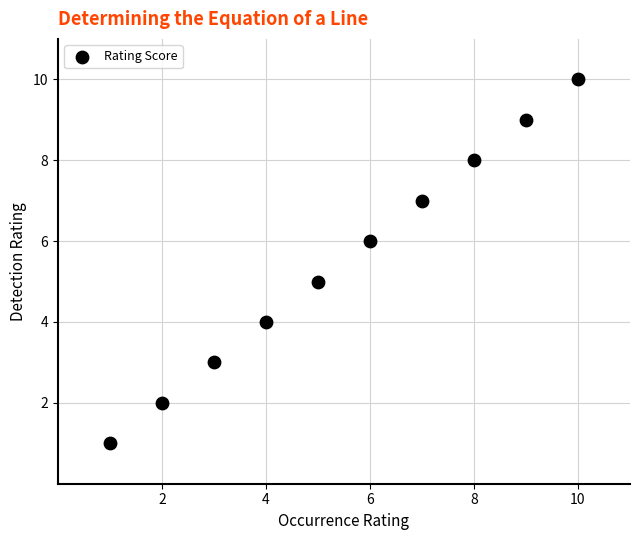

What is the range of Y values (max minus min)?

9